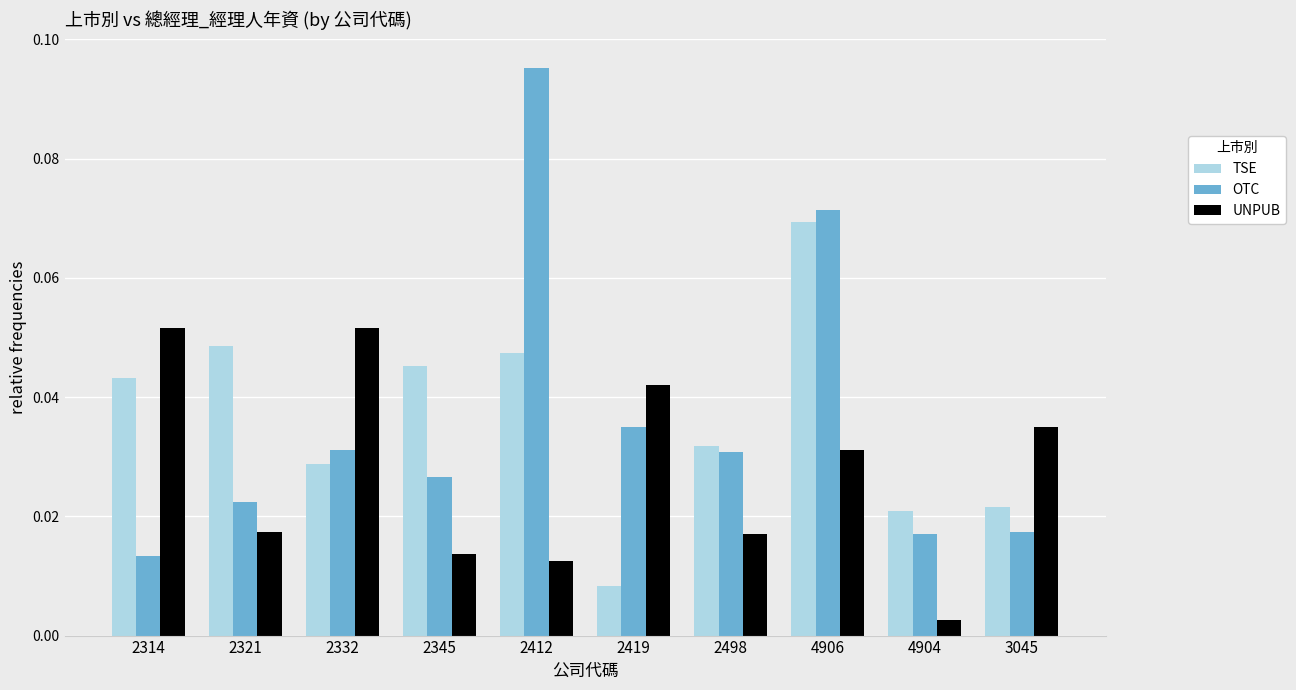

What is the sum of all TSE values?

0.4